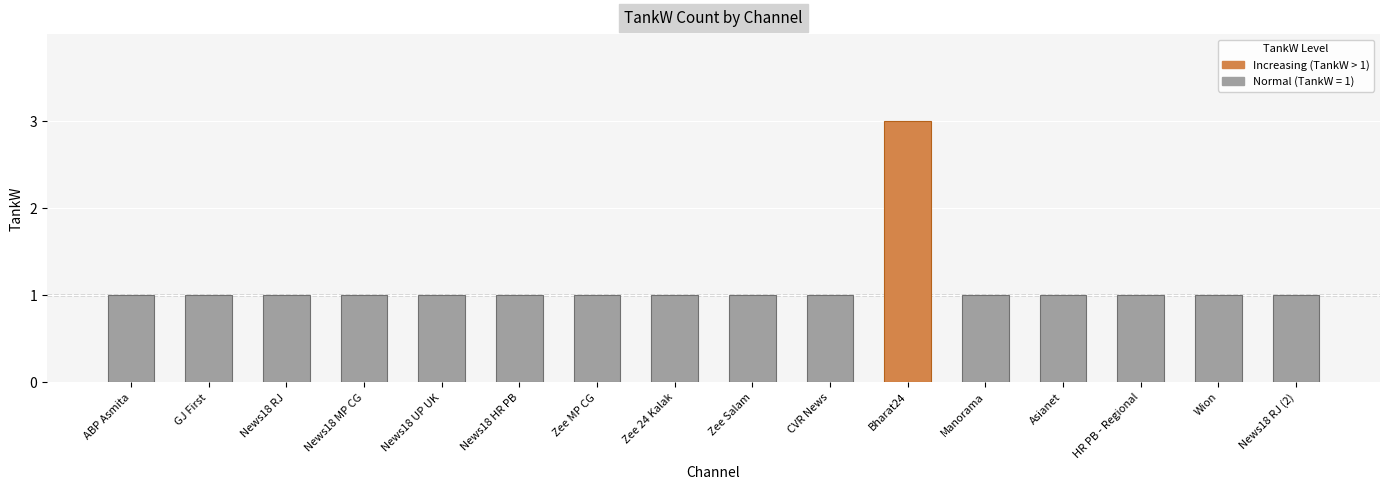

What is the approximate value at Bharat24?

3